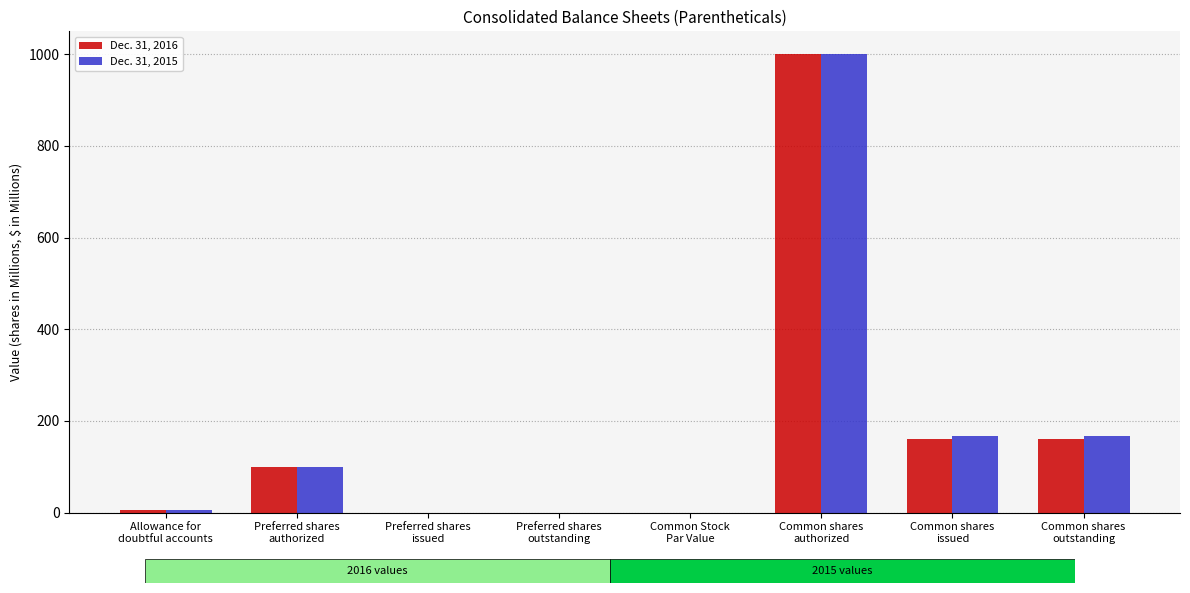

What is the sum of the Dec. 31, 2016 values at Allowance for
doubtful accounts and Preferred shares
outstanding?

5.9